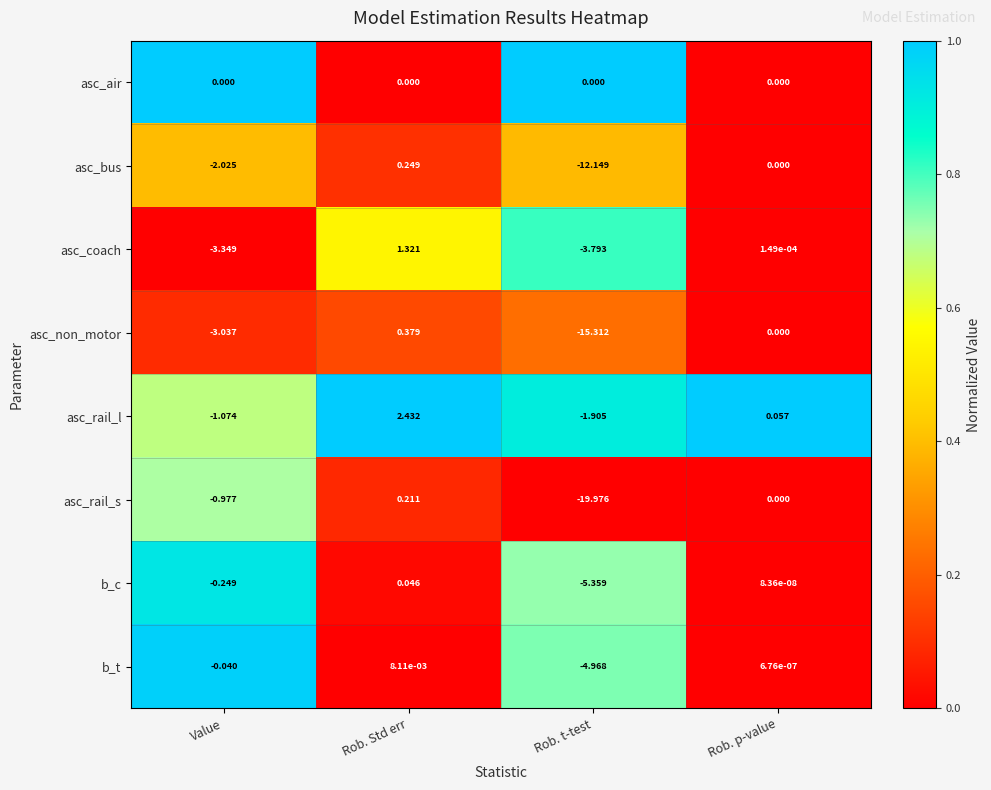

Which label corresponds to the largest value in the chart?

Rob. Std err